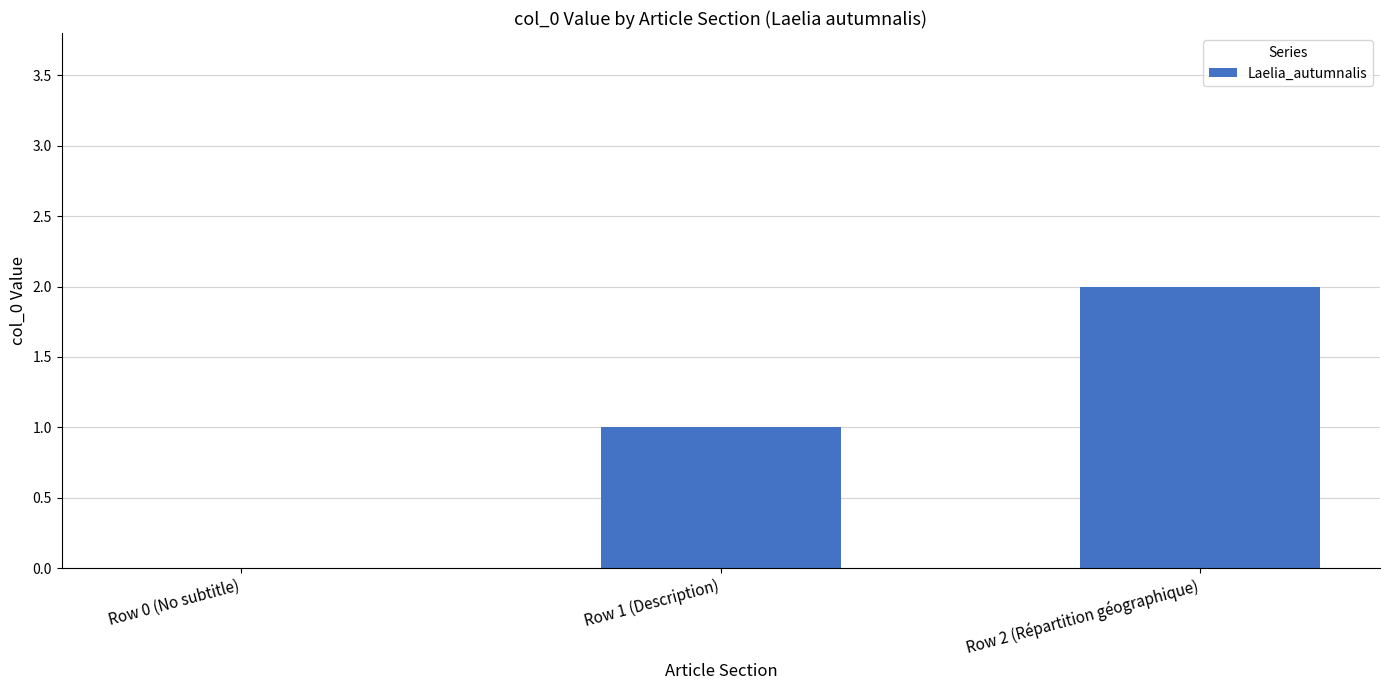

What is the greatest value displayed?

2